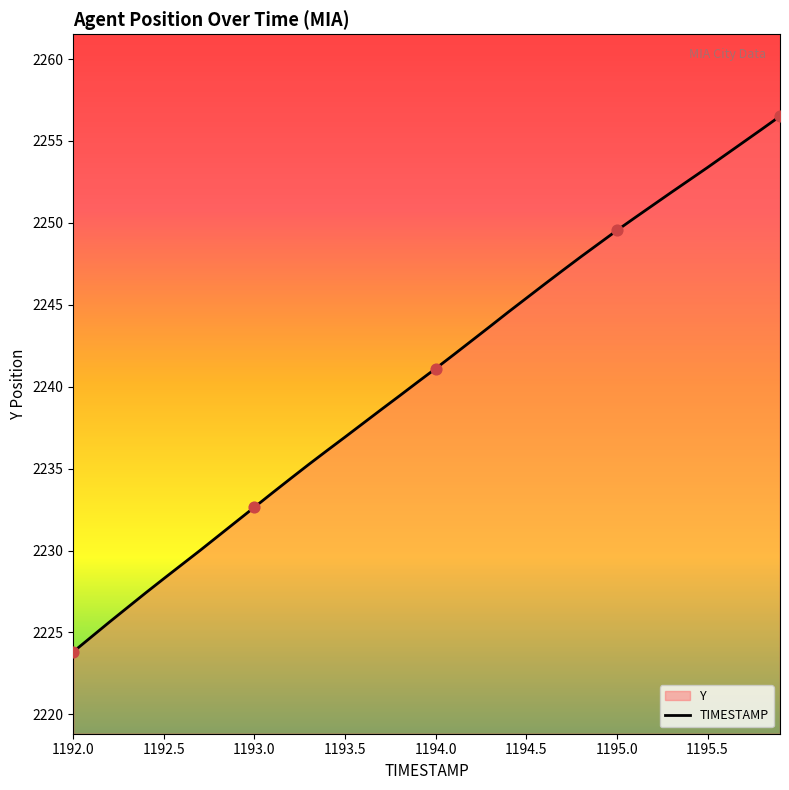

Which has a higher value, 1194.5 or 1192.0?

1194.5